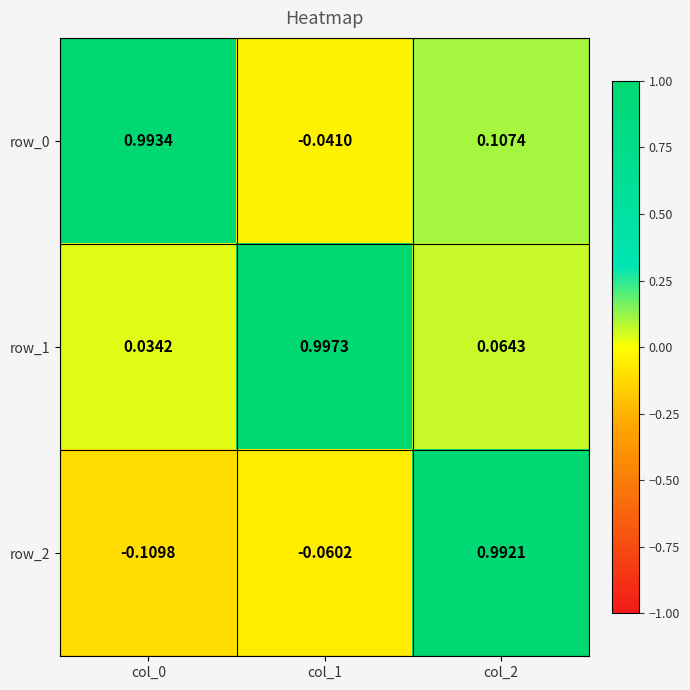

What is the difference between the highest and lowest values at col_1?

1.1